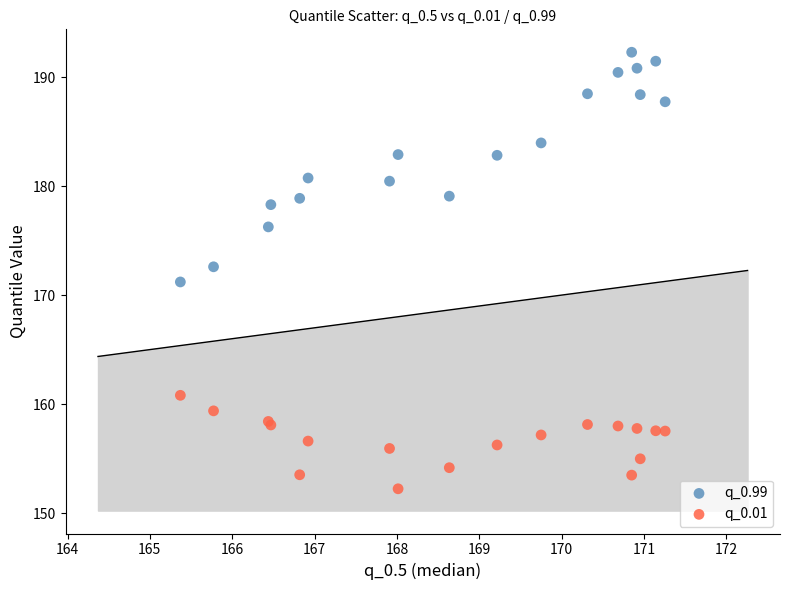

Which series has the largest Y range (max minus min)?

q_0.99